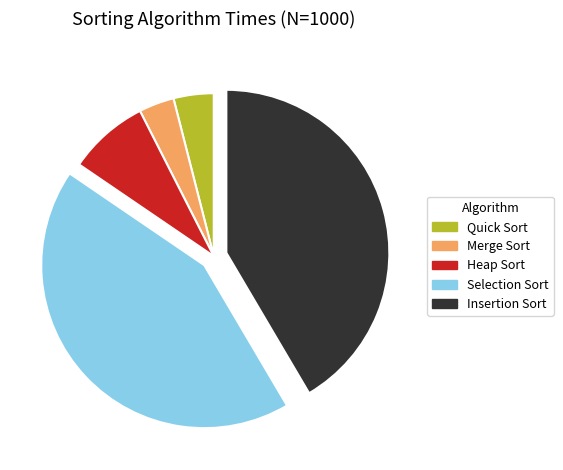

Is the sum of Quick Sort and Selection Sort greater than half?

No